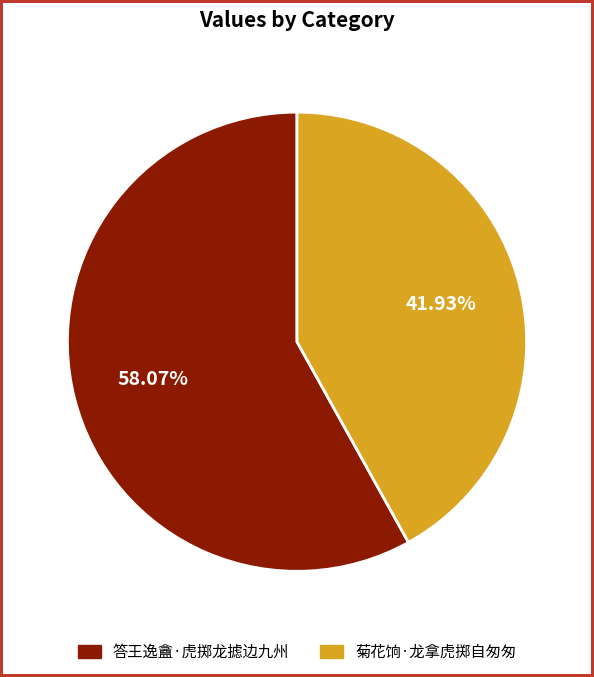

How many segments does this pie chart have?

2